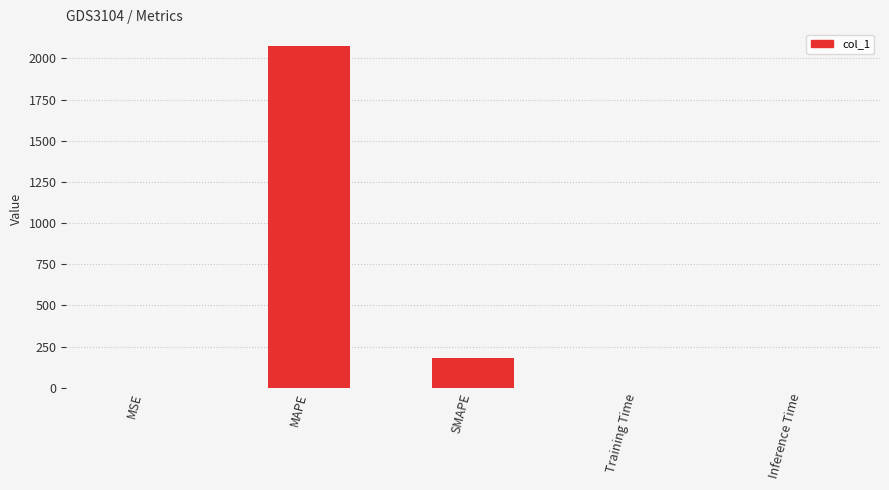

At which label is the value closest to 1036?

SMAPE